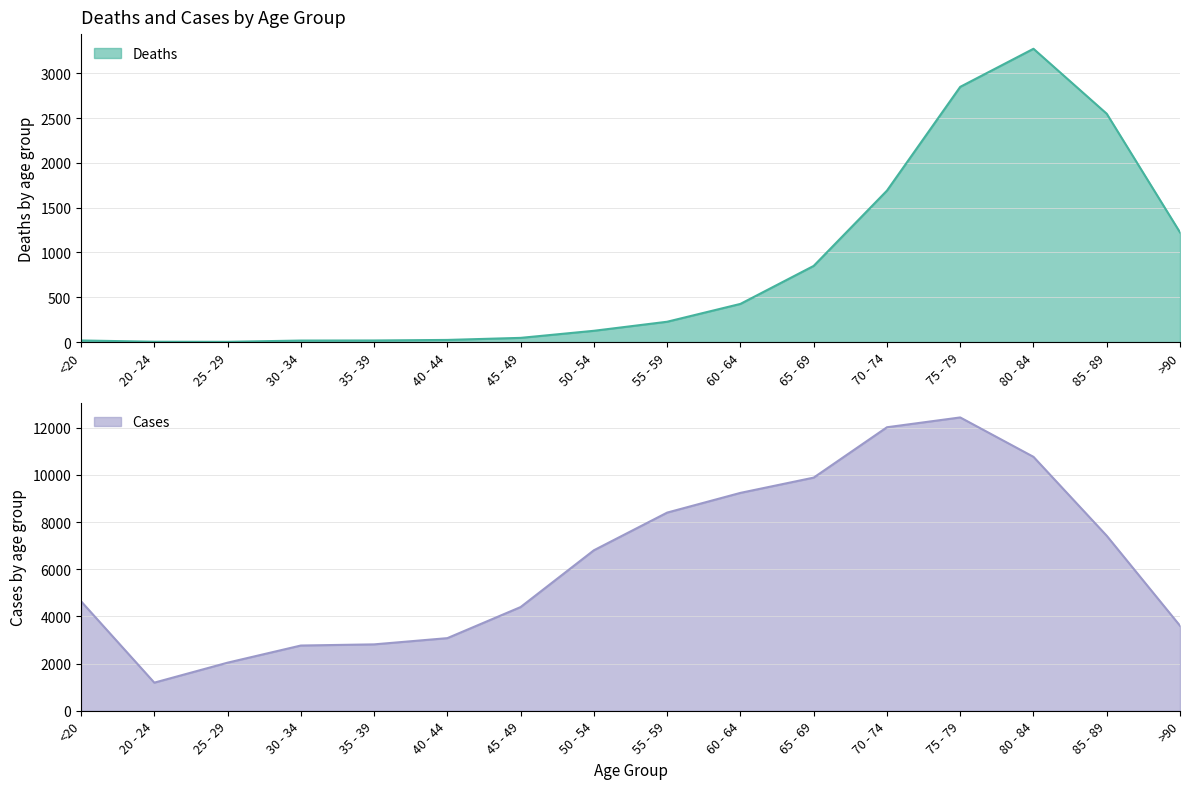

What is the difference between the highest and lowest values at 80 - 84?

7491